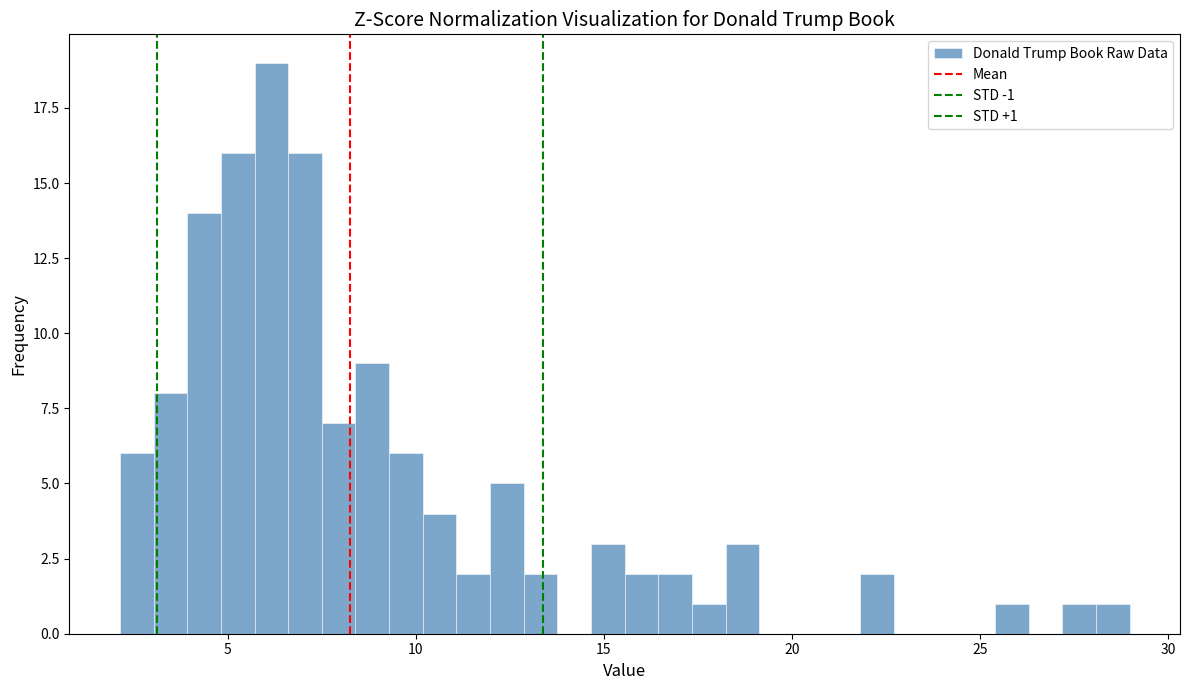

Around what value on the x-axis is the tallest bar? Give the approximate position of its centre, as read against the axis.

6.0